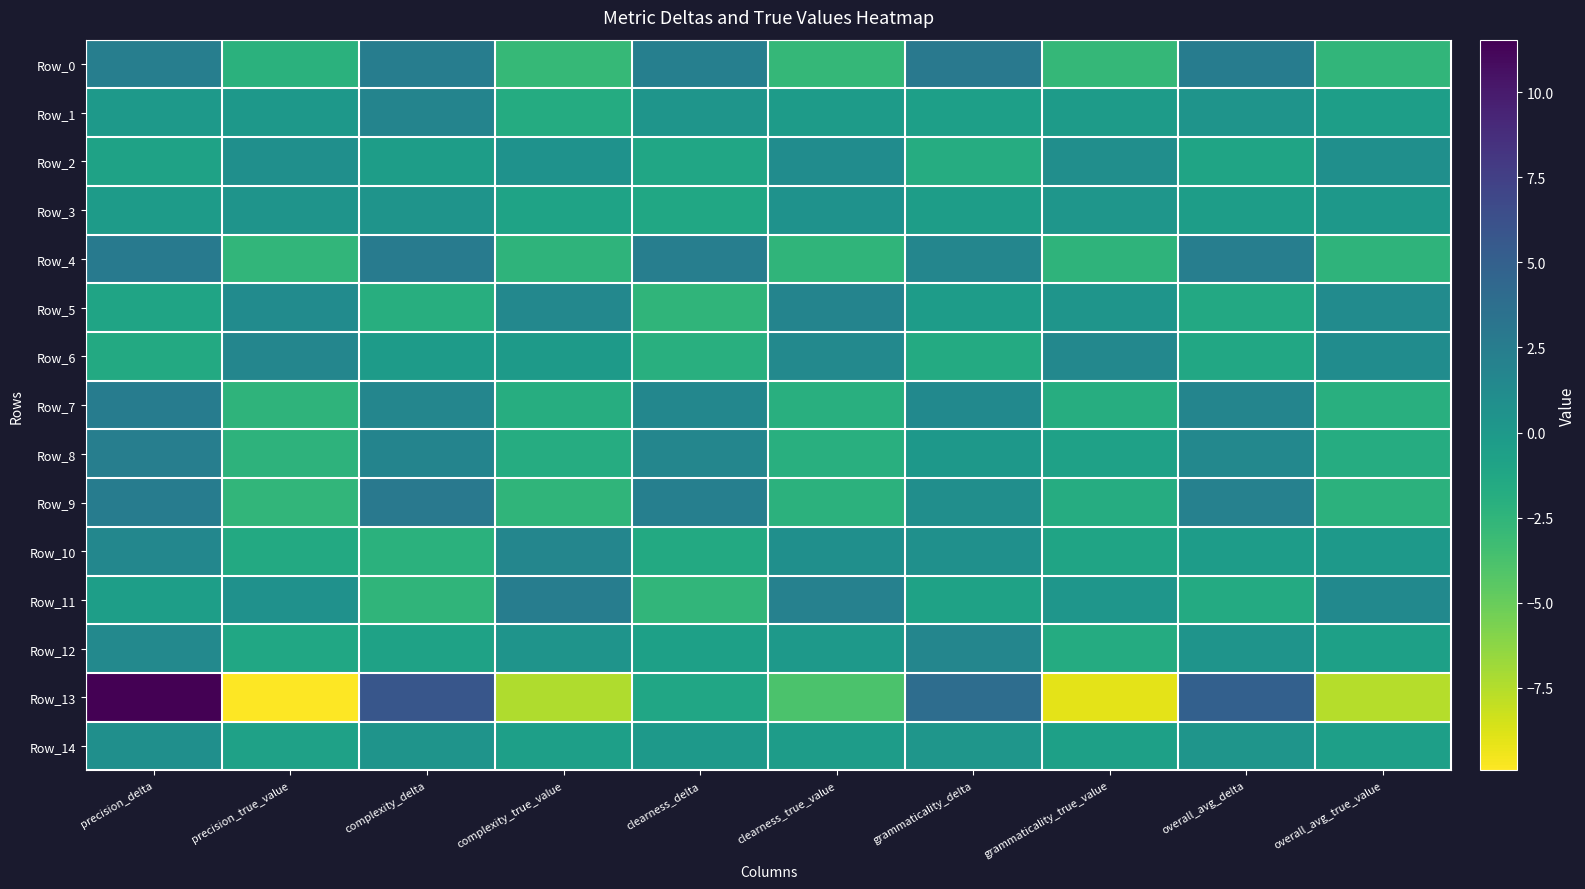

Count the number of data series in this chart.

15